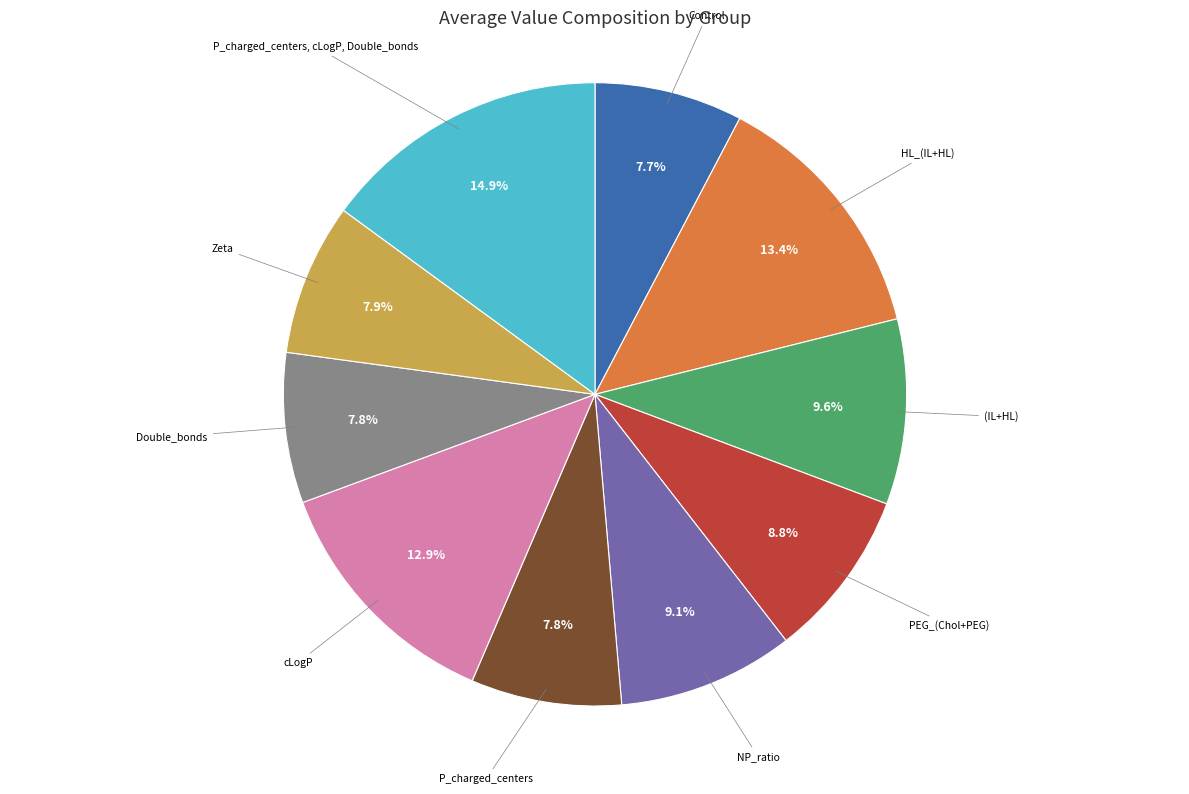

Does any single category account for the majority?

No